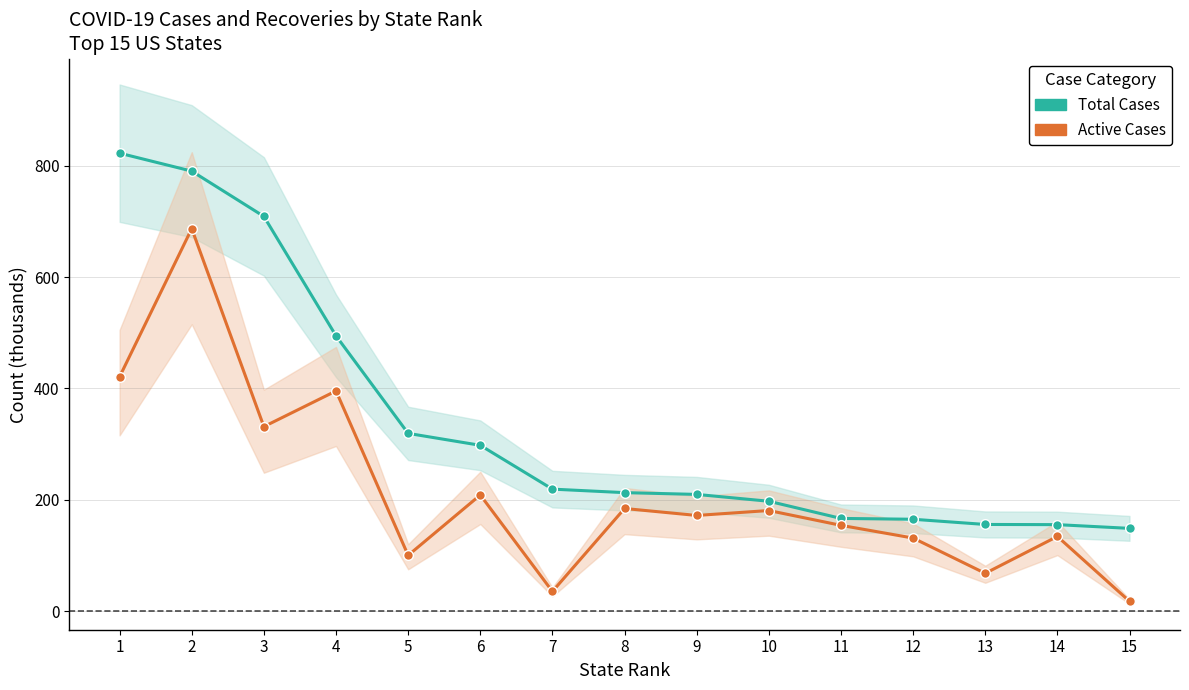

Rank the categories by Active Cases value from lowest to highest.

15, 7, 13, 5, 12, 14, 11, 9, 10, 8, 6, 3, 4, 1, 2